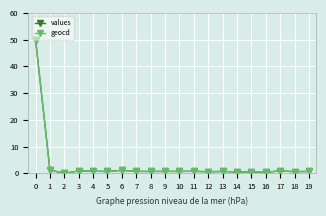

True or false: geocd has a value of 1.1 at 6.

True